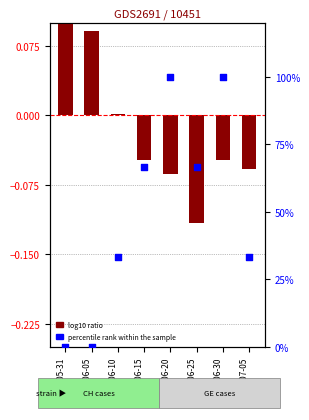

At which category is the sum across all series the highest?

2020-06-30